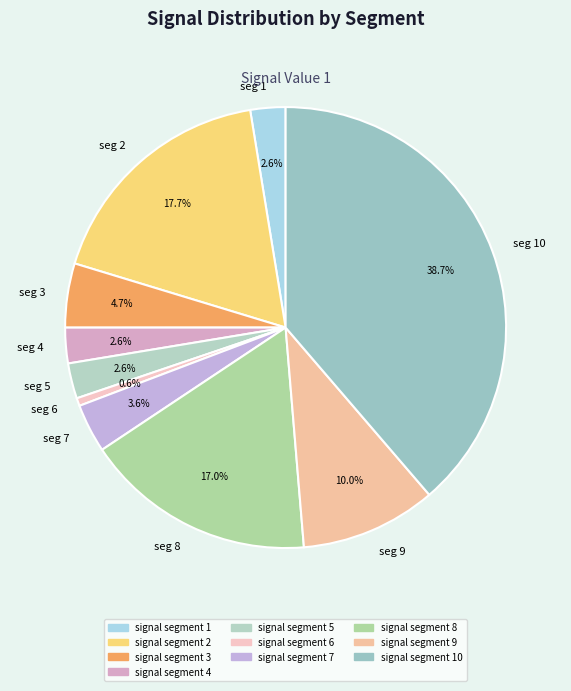

Which has a higher value, seg 6 or seg 3?

seg 3